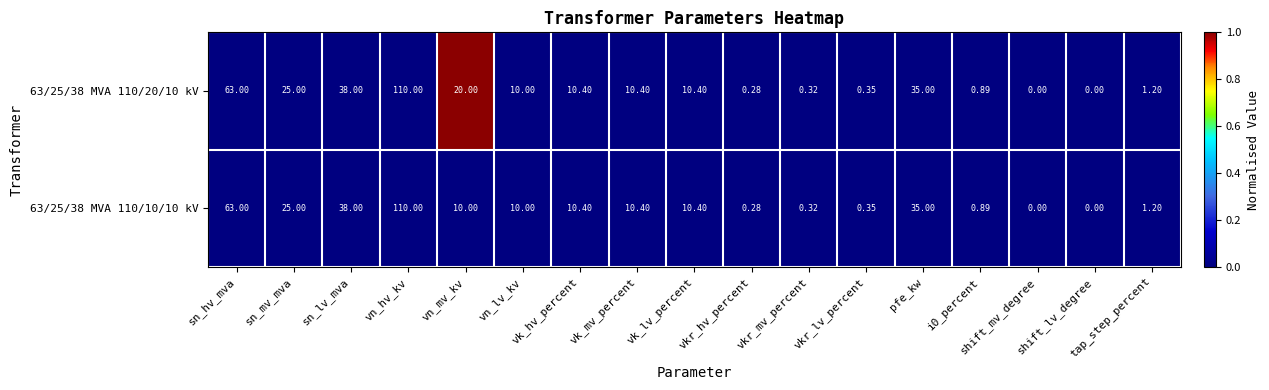

At which category is the sum across all series the highest?

vn_hv_kv